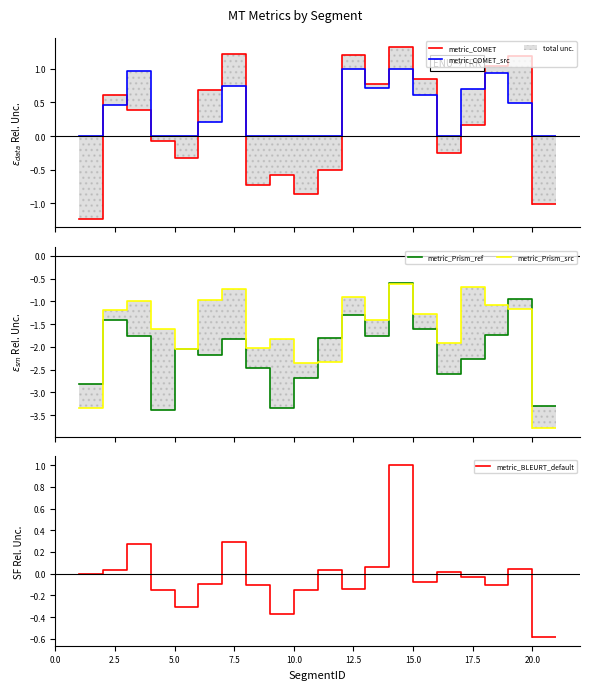

Does the chart have visible grid lines?

No